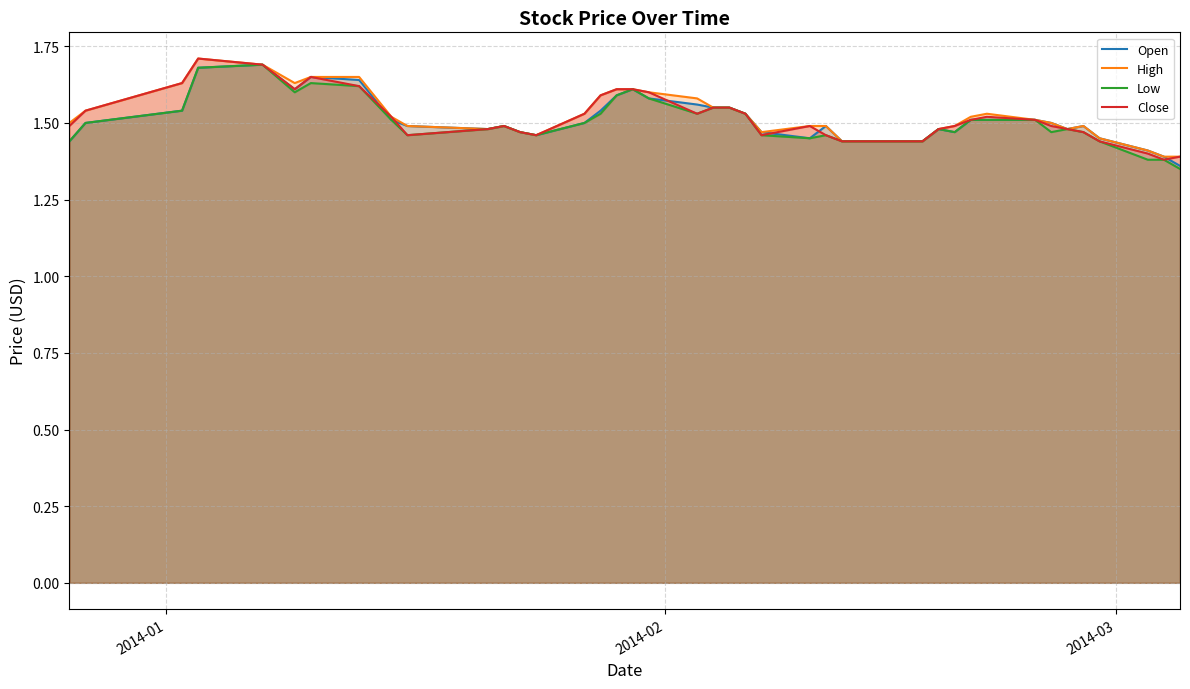

How many Close values are between 1 and 2?

40